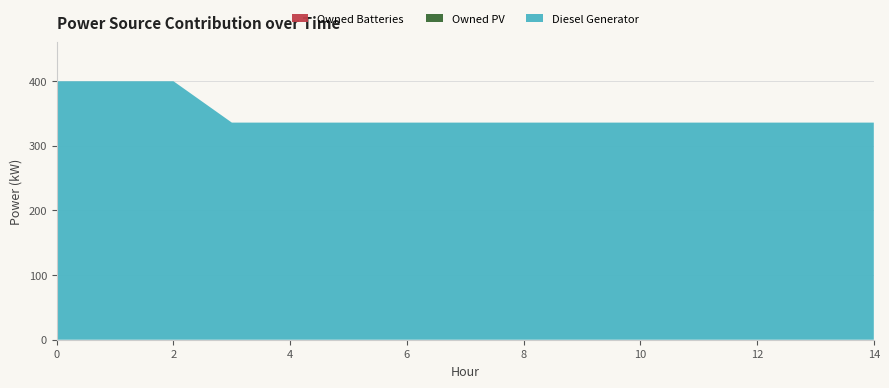

Reading left to right, list all the values displayed in this chart.

Diesel Generator: 400	400	400	336	336	336	336	336	336	336	336	336	336	336	336
Owned PV: 0	0	0	0	0	0	0	0	0	0	0	0	0	0	0
Owned Batteries: 0	0	0	0	0	0	0	0	0	0	0	0	0	0	0